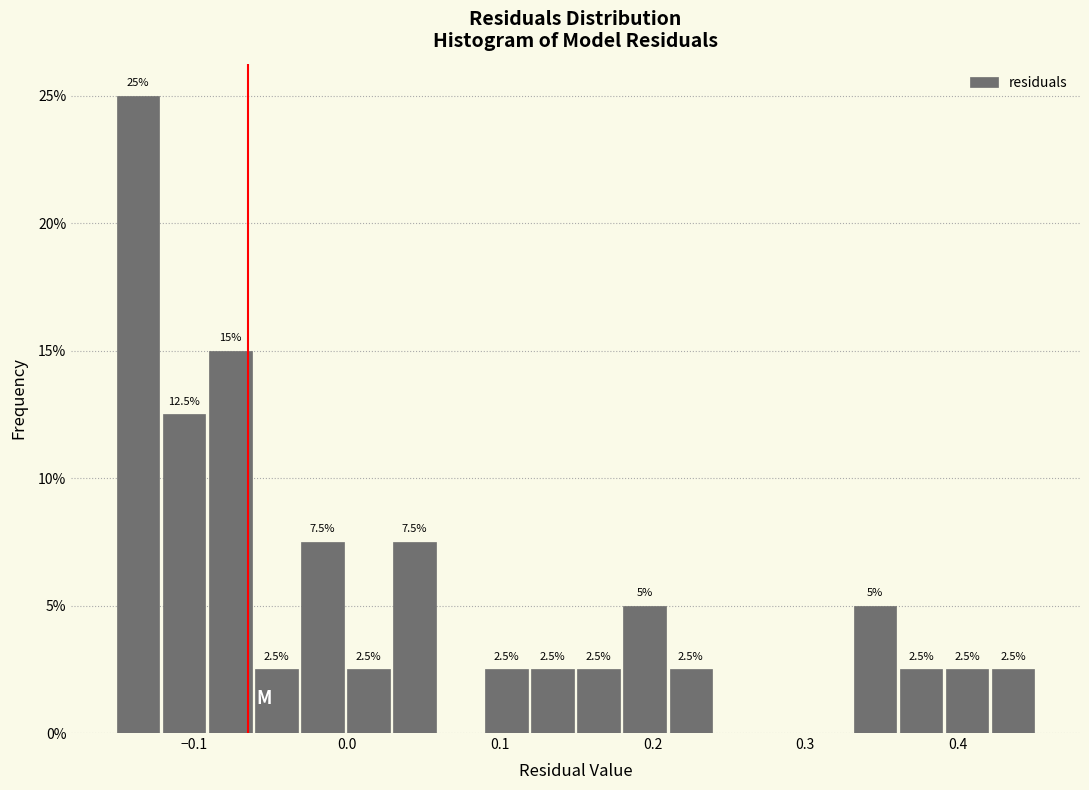

Around what value on the x-axis is the tallest bar? Give the approximate position of its centre, as read against the axis.

-0.14